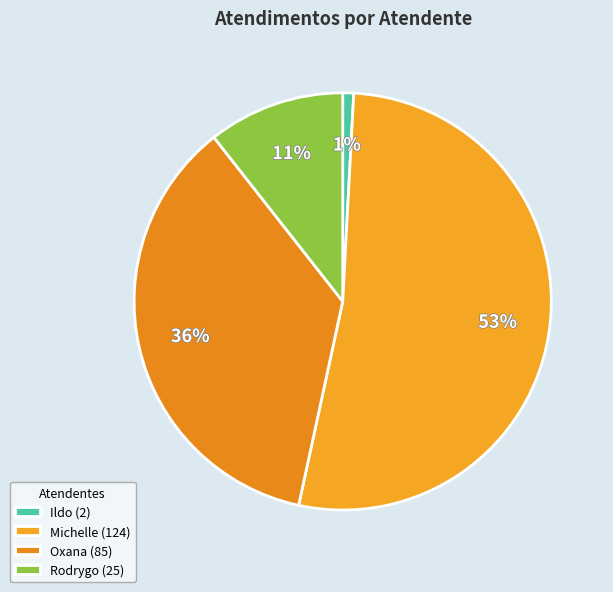

Which category has the biggest portion of the pie?

Michelle (124)